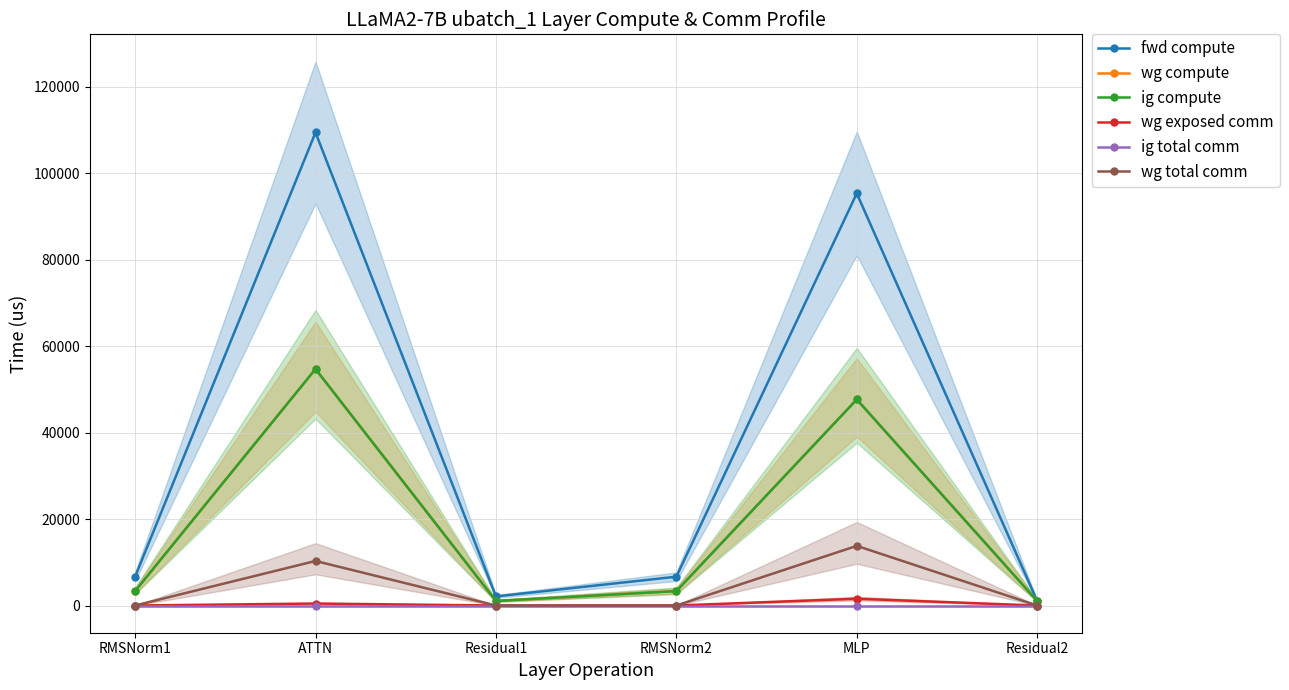

True or false: wg total comm and fwd compute intersect in this chart.

False